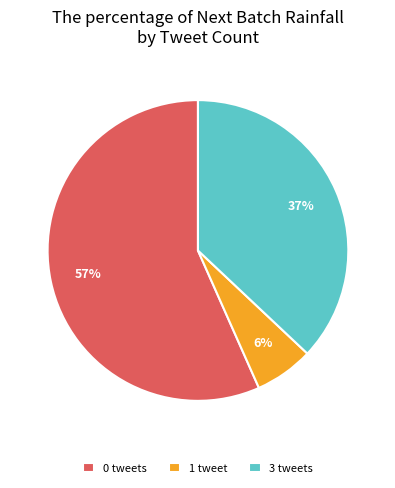

Which slice is the largest?

0 tweets